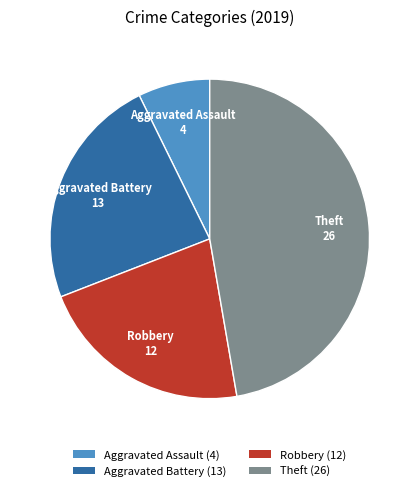

The Aggravated Assault slice represents 1% of the pie. True or false?

False